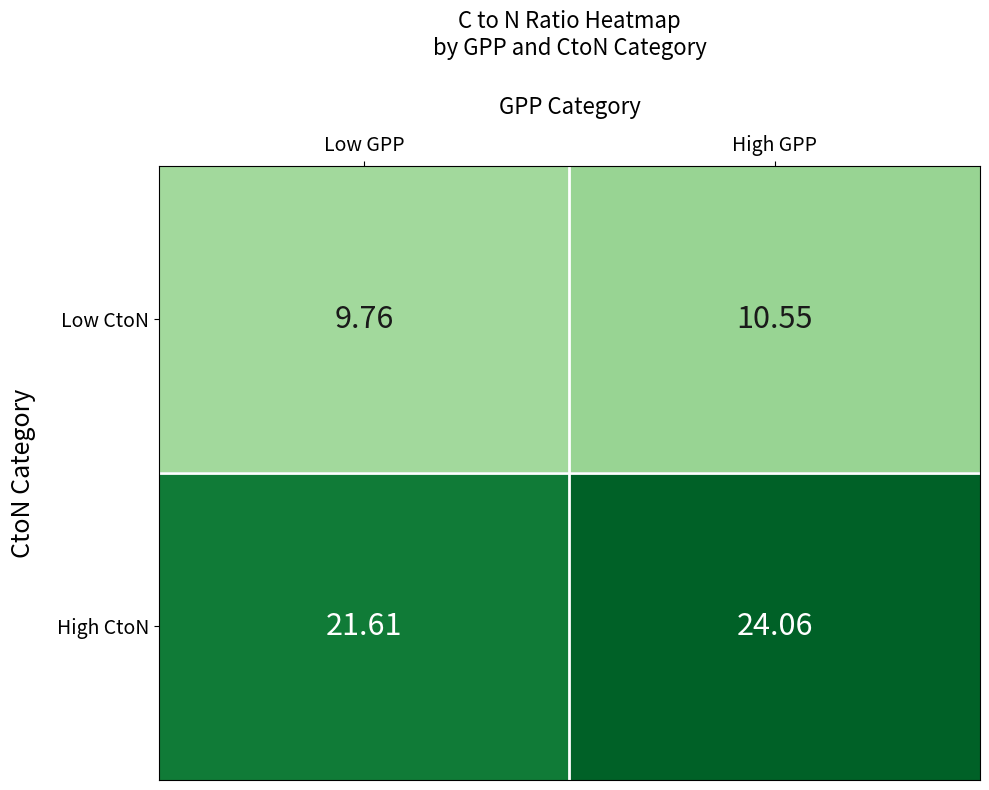

Rank the categories by High CtoN value from highest to lowest.

High GPP, Low GPP